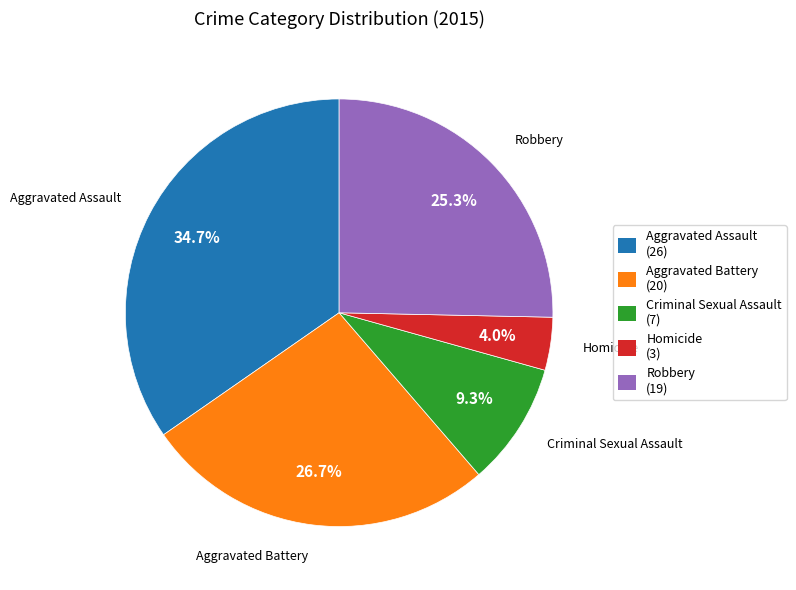

Rank the categories by value from highest to lowest.

Aggravated Assault, Aggravated Battery, Robbery, Criminal Sexual Assault, Homicide